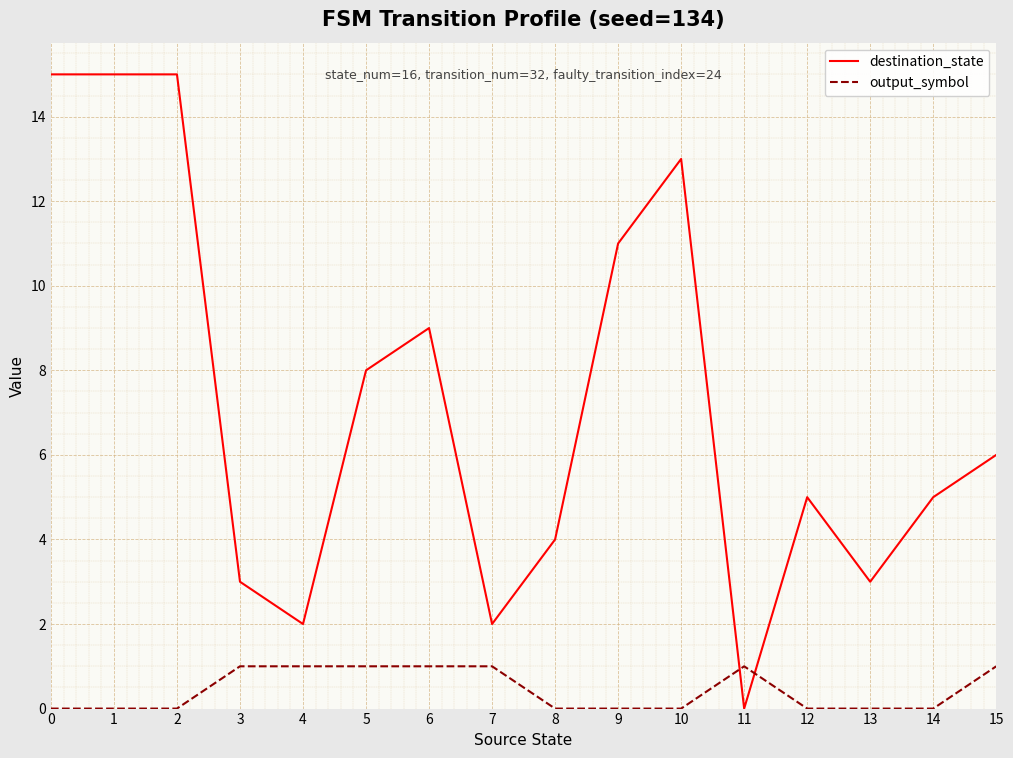

What is the difference between the second highest and minimum values in the destination_state series?

15